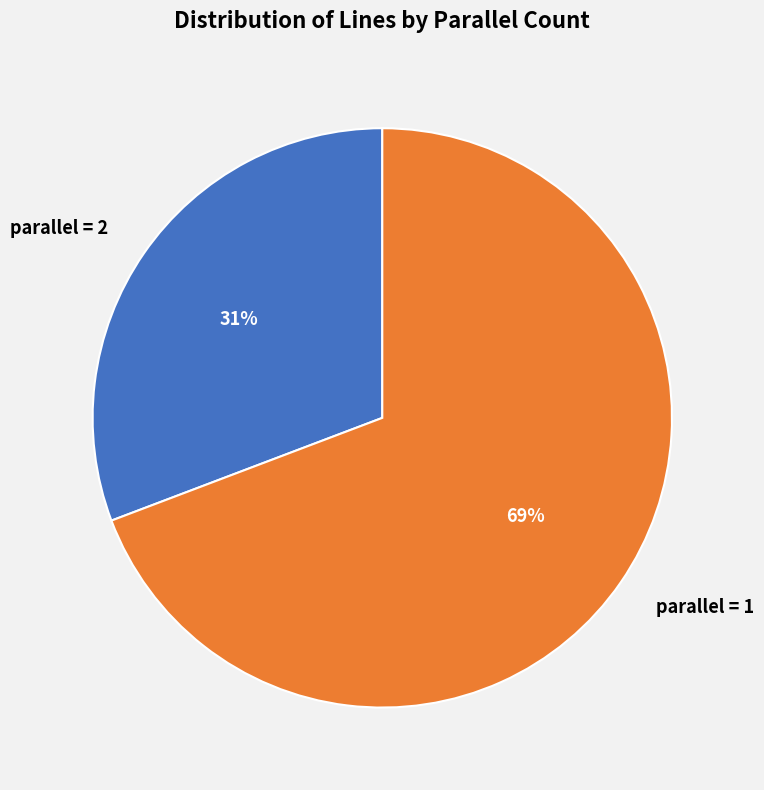

To the nearest percent, what portion does parallel = 1 represent?

69%